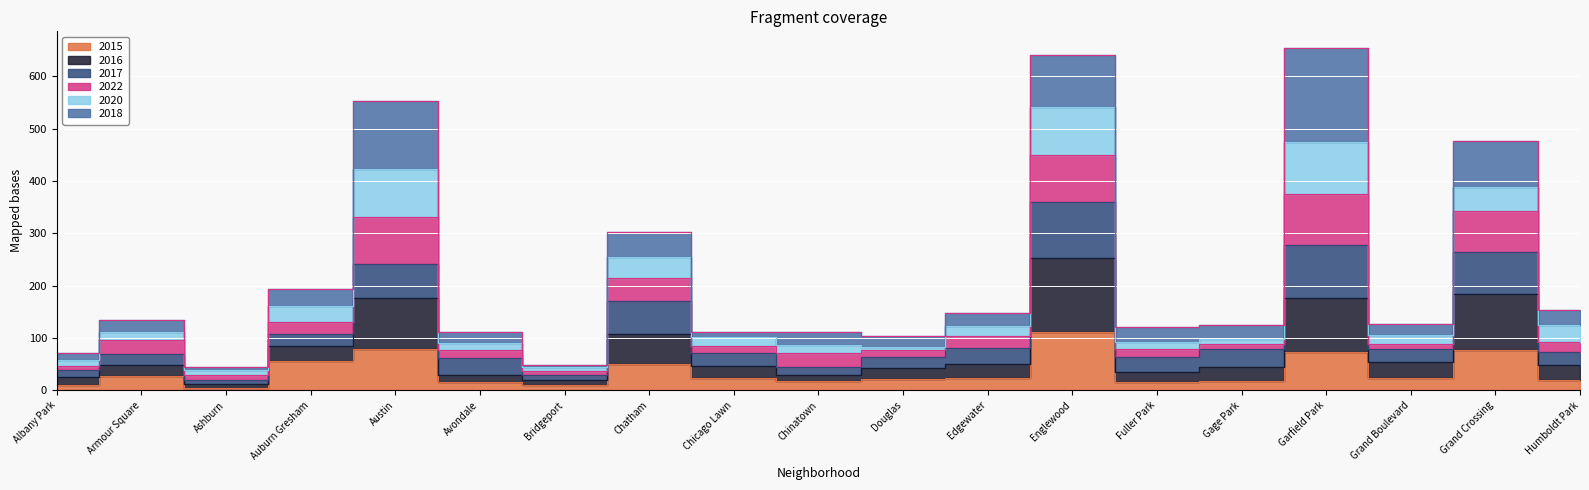

True or false: 2015 and 2016 intersect in this chart.

False